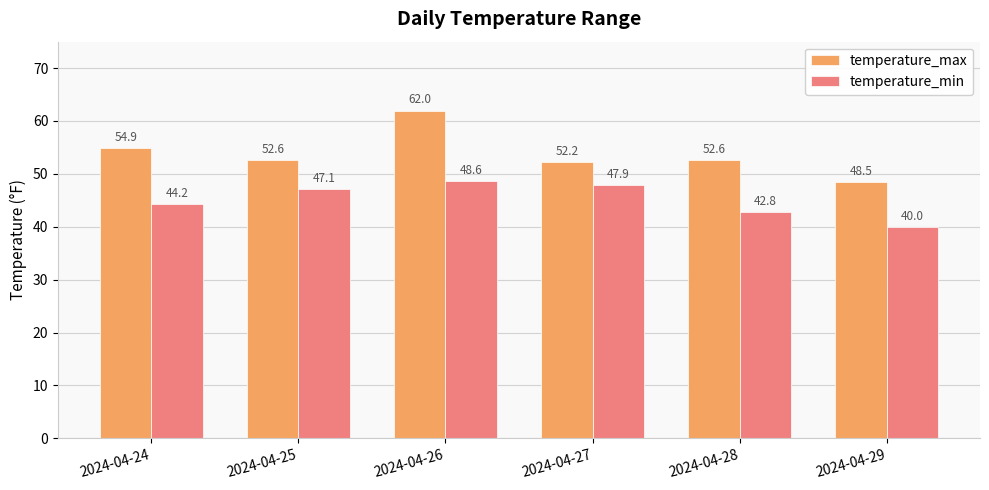

What is the difference between the second highest and second lowest values in the temperature_min series?

5.1